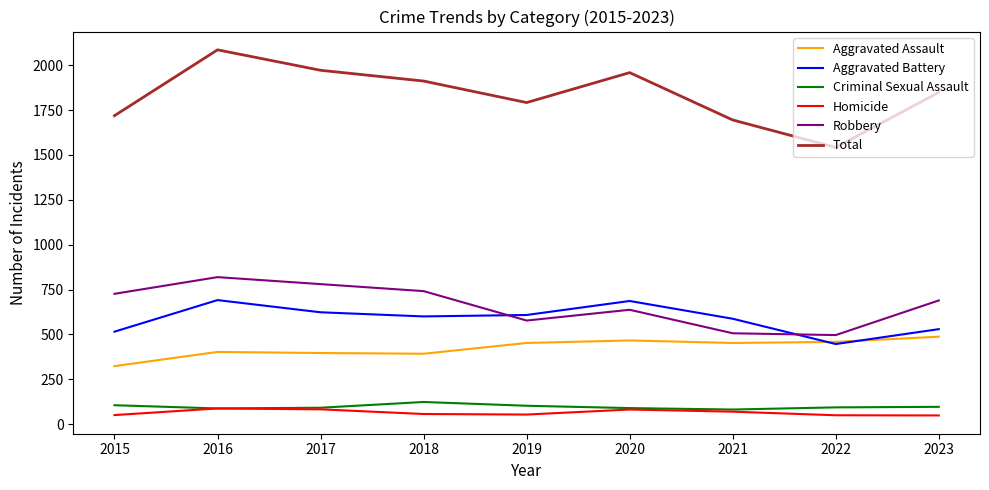

Which label corresponds to the largest value in the chart?

2016